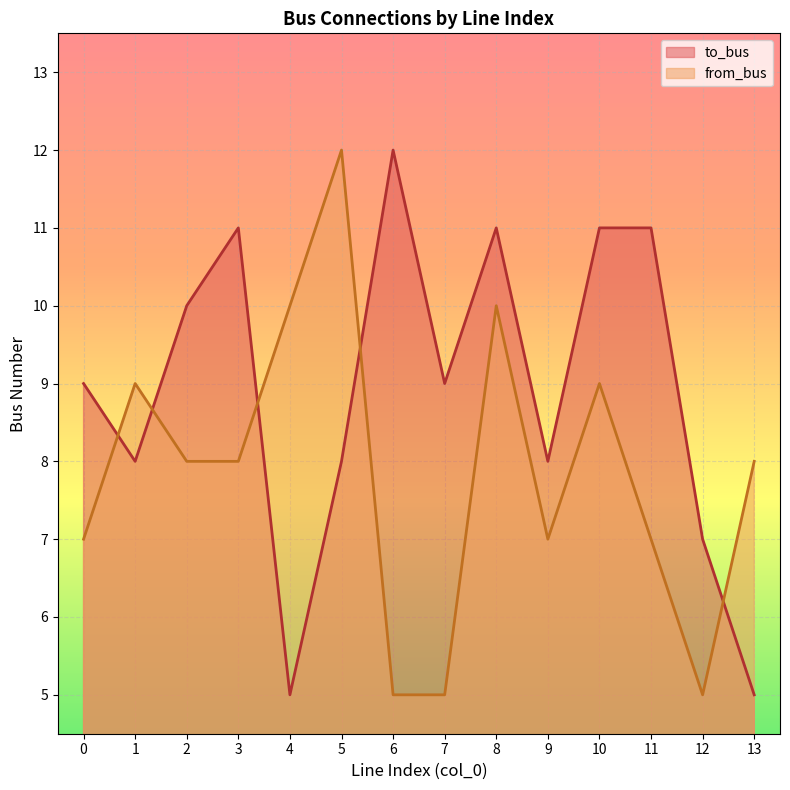

Where do to_bus and from_bus first cross each other?

0 and 1